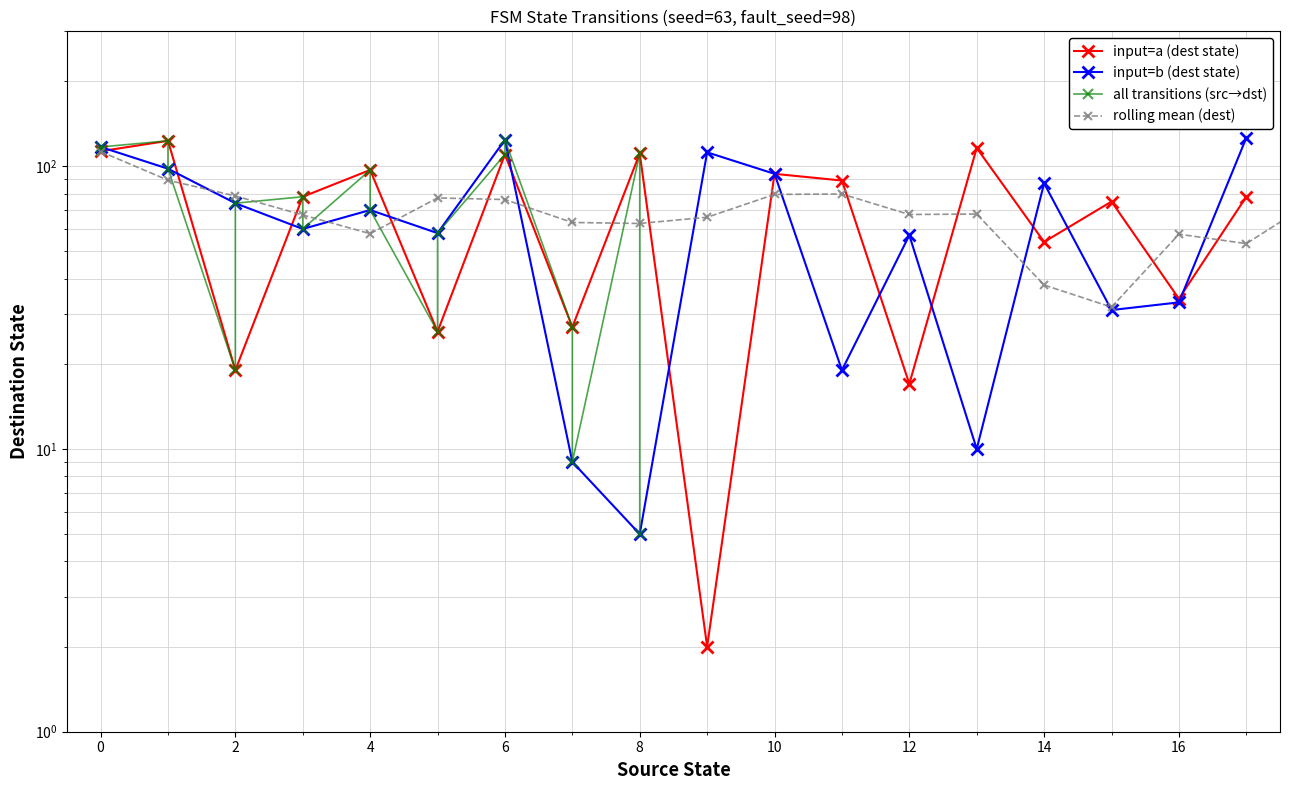

What is the maximum value shown in the chart?

126